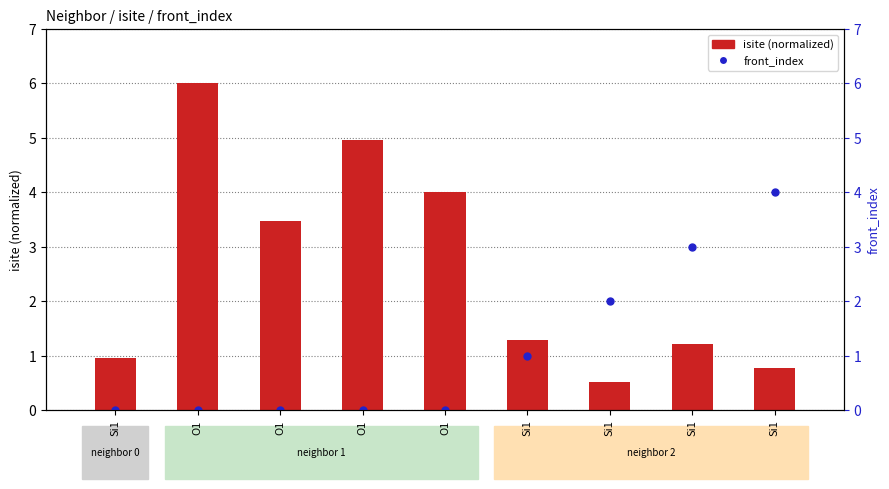

Between O1 and Si1, which is larger?

O1